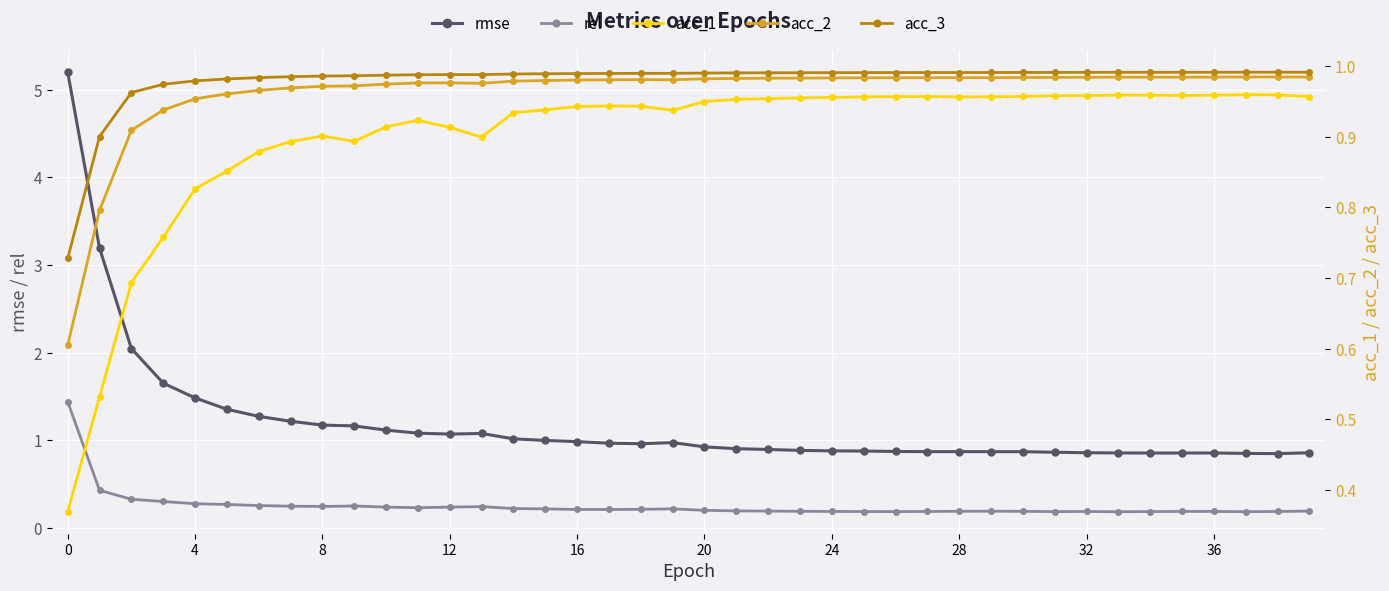

What is the minimum value for rmse?

0.8